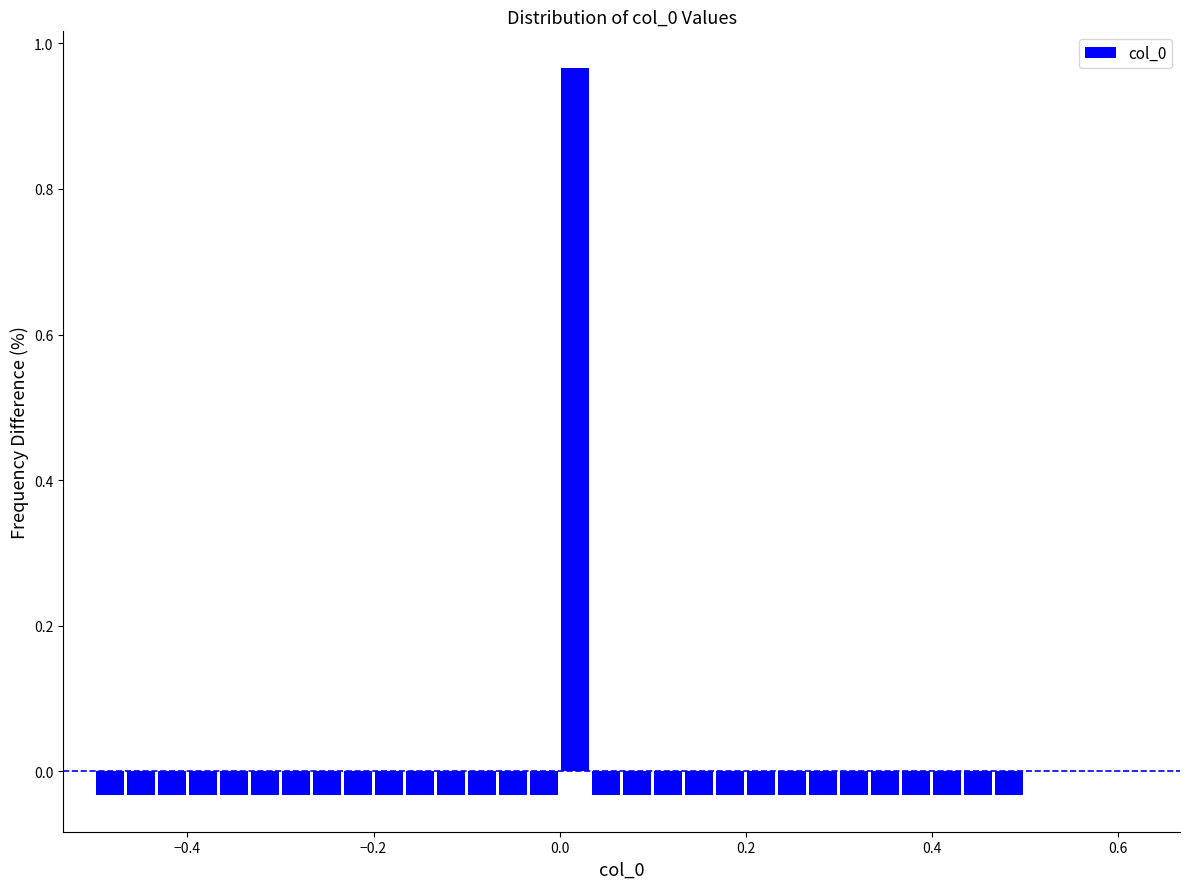

Read against the x-axis, roughly where is the centre of the tallest bar?

0.02